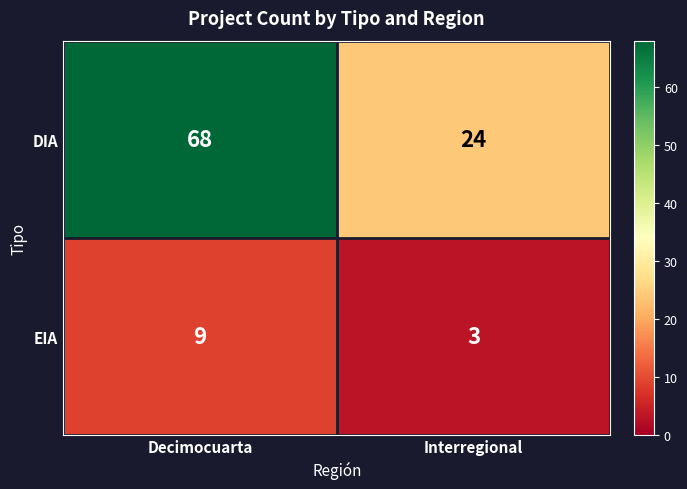

Reading right to left, what are all the values shown in this chart?

DIA: 24	68
EIA: 3	9